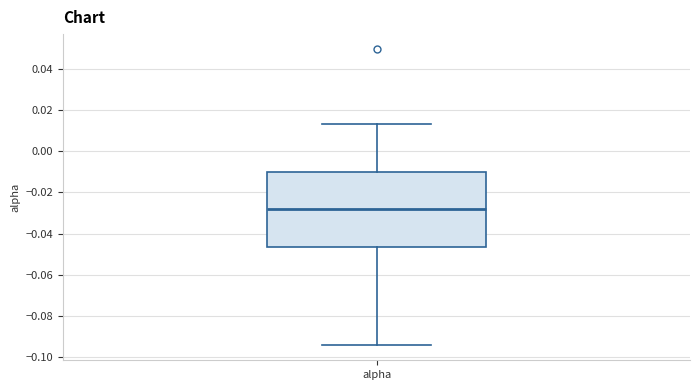

Where is the upper edge of the box for alpha on the y-axis? The values are not printed on the chart, so give them approximately, as read against the axis.

-0.010